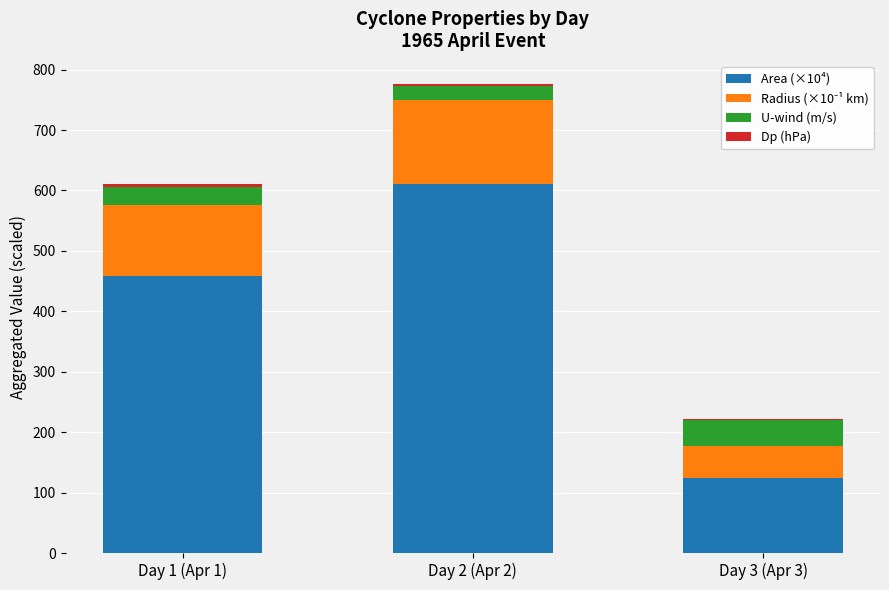

At which category is the sum across all series the highest?

Day 2 (Apr 2)